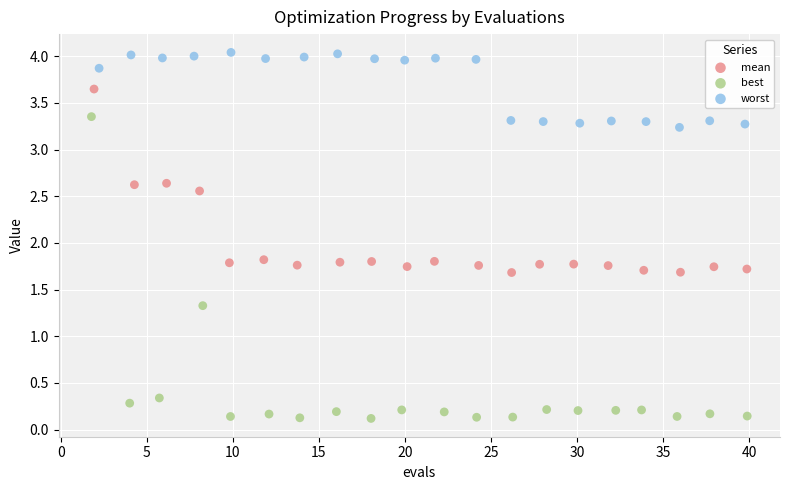

Which series contains the highest Y value?

worst